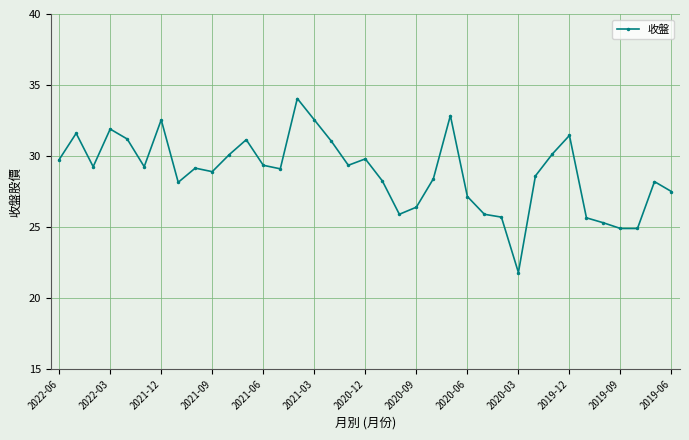

What is the average value?

28.8